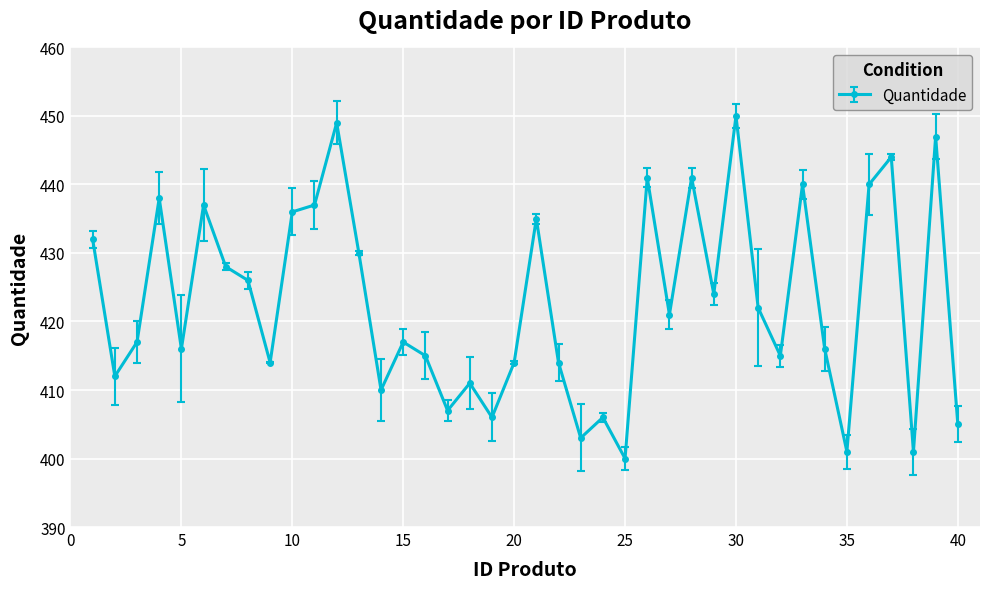

What is the smallest value displayed?

400